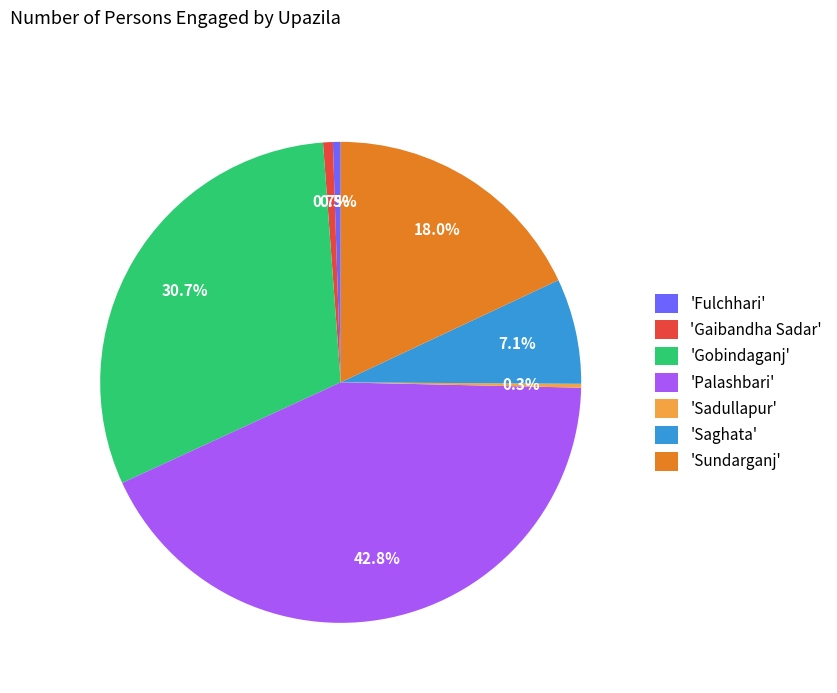

Which category has the biggest portion of the pie?

'Palashbari'